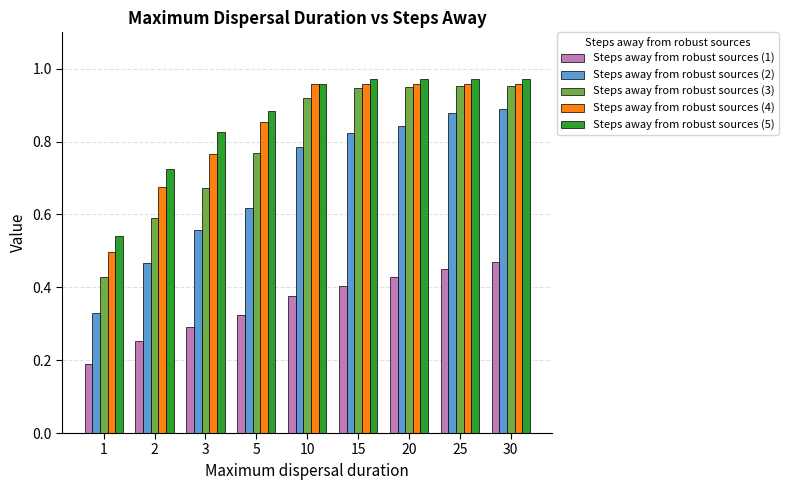

How many bars are there in each group?

5